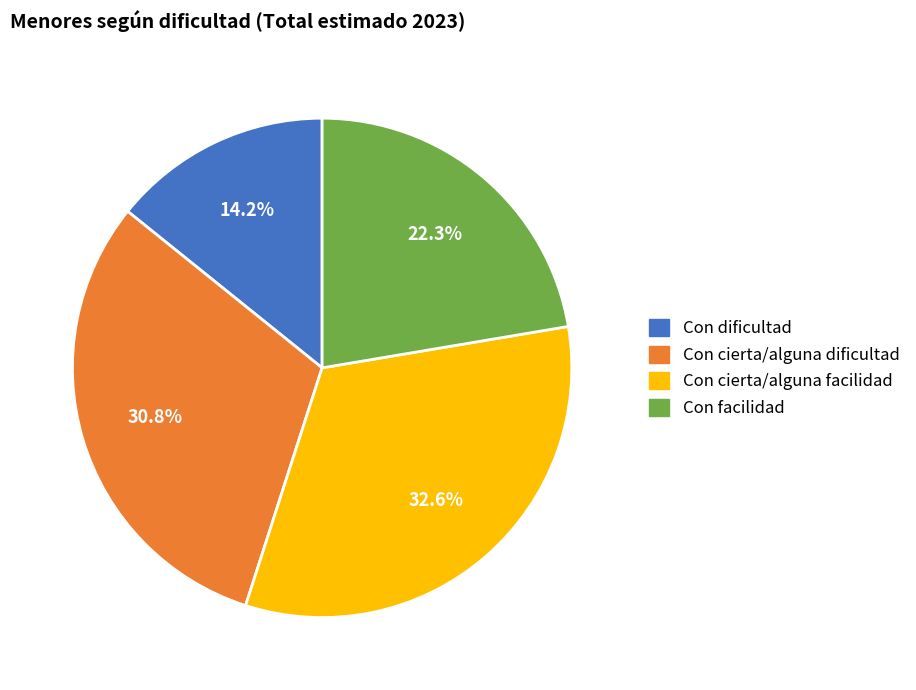

Combined, do Con facilidad and Con cierta/alguna facilidad account for over 50%?

Yes